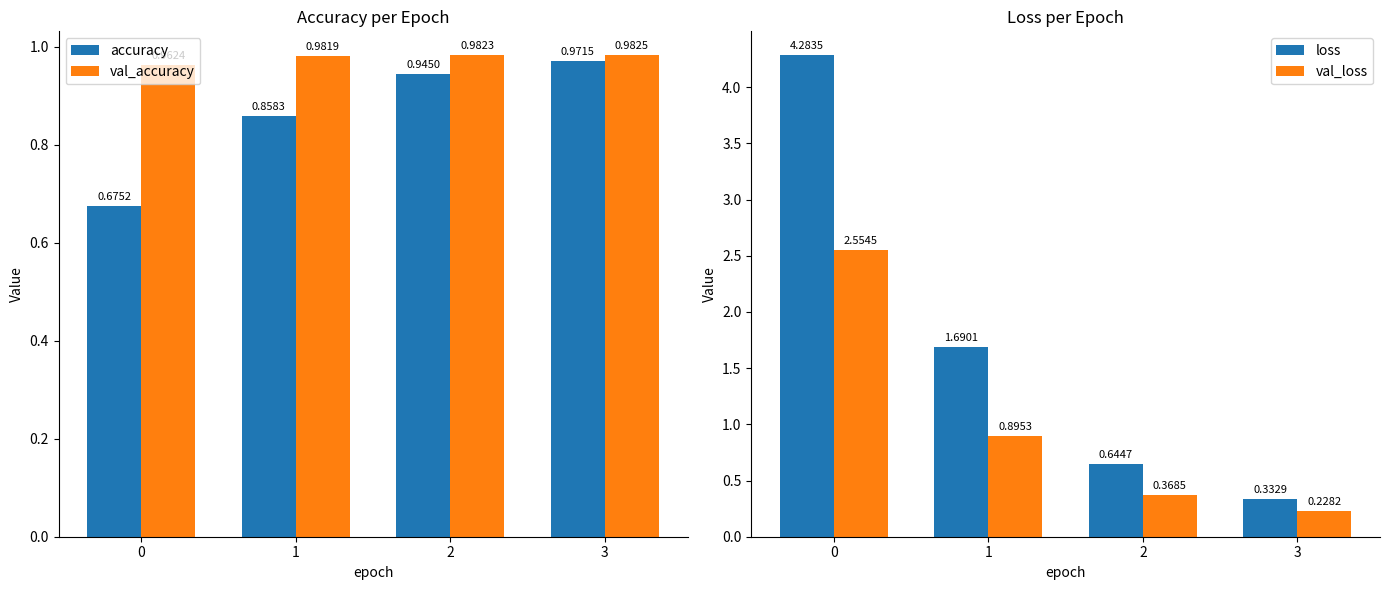

What is the minimum value for accuracy?

0.7